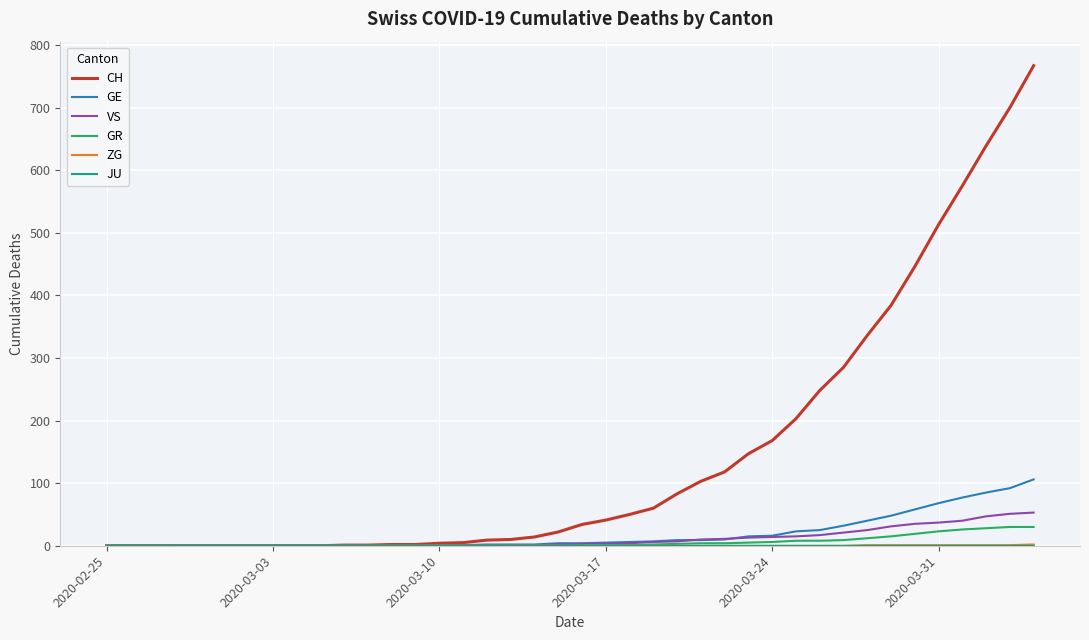

Which series has the largest total across all categories?

CH